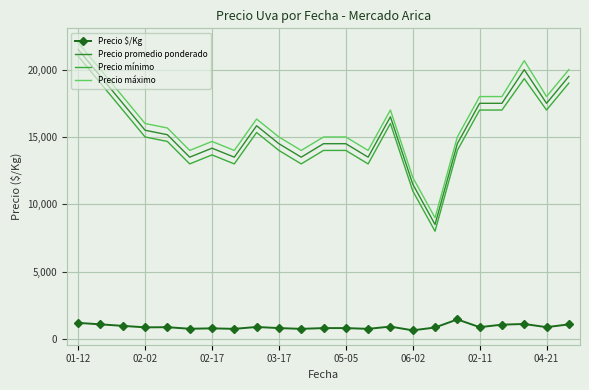

List the series in order of their peak value, lowest first.

Precio $/Kg, Precio mínimo, Precio promedio ponderado, Precio máximo